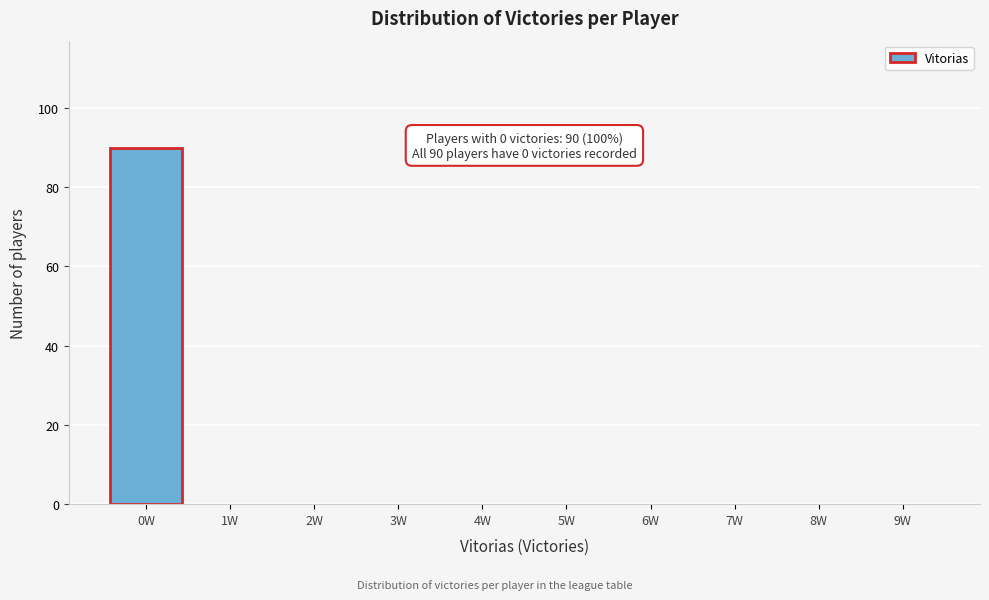

Reading left to right, transcribe all the data shown in this chart.

0W=90	1W=0	2W=0	3W=0	4W=0	5W=0	6W=0	7W=0	8W=0	9W=0